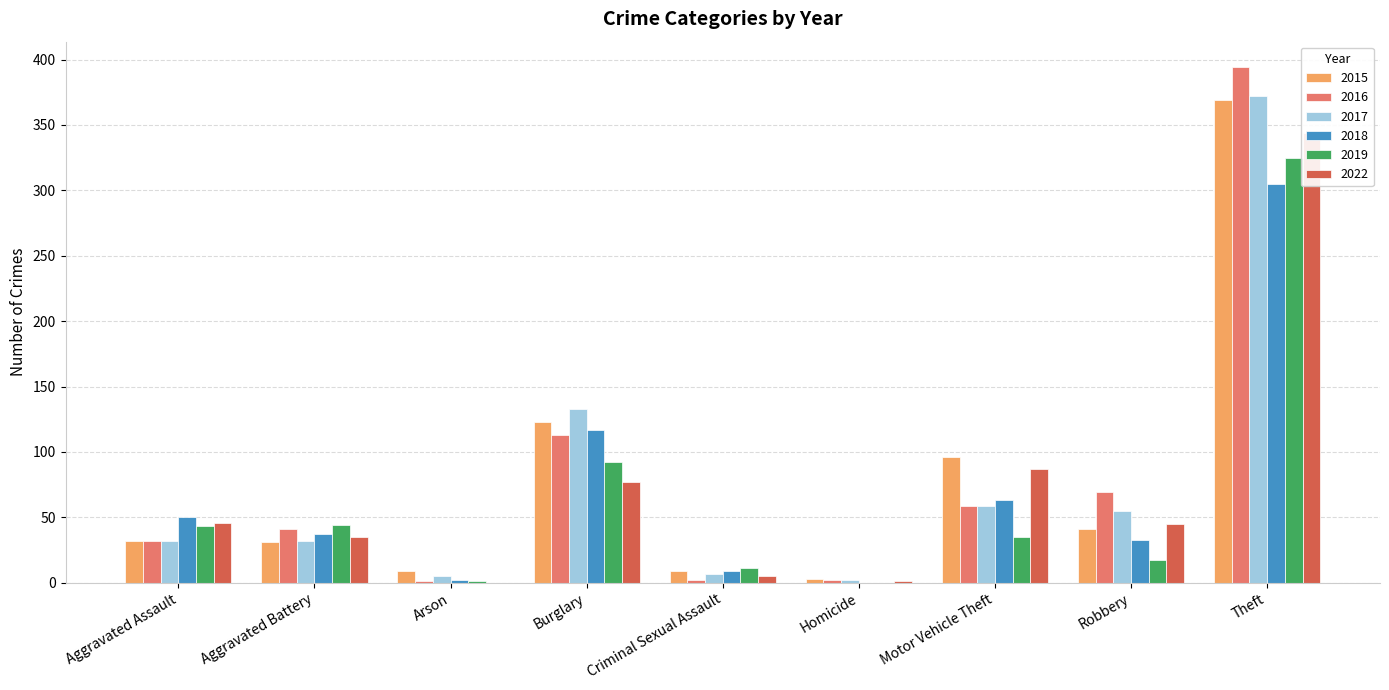

Is the value of 2019 at Homicide greater than the value of 2018 at Burglary?

No